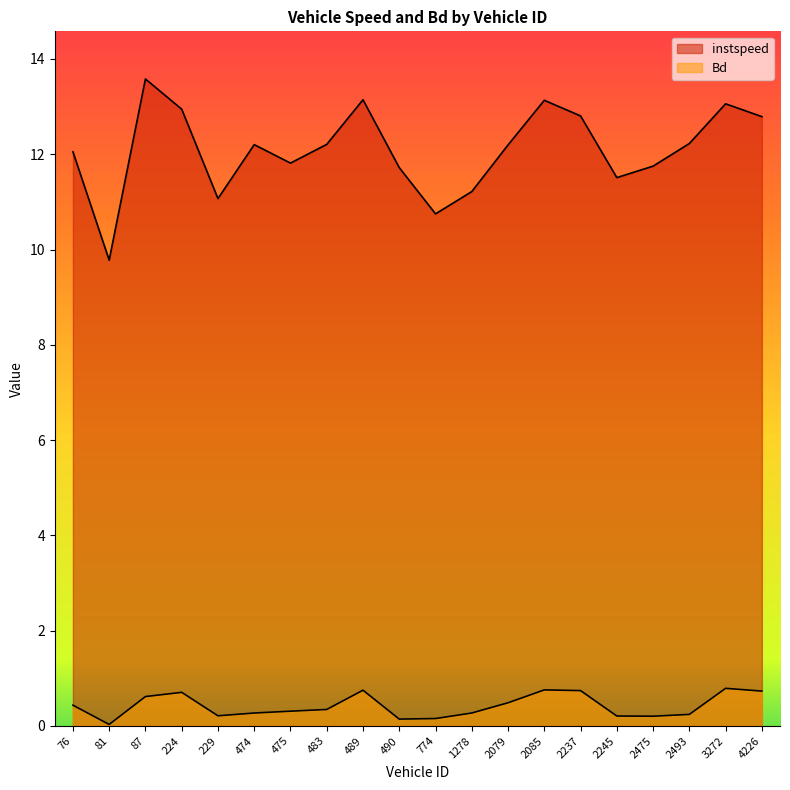

Is it true that Bd equals 0.3 at 774?

False